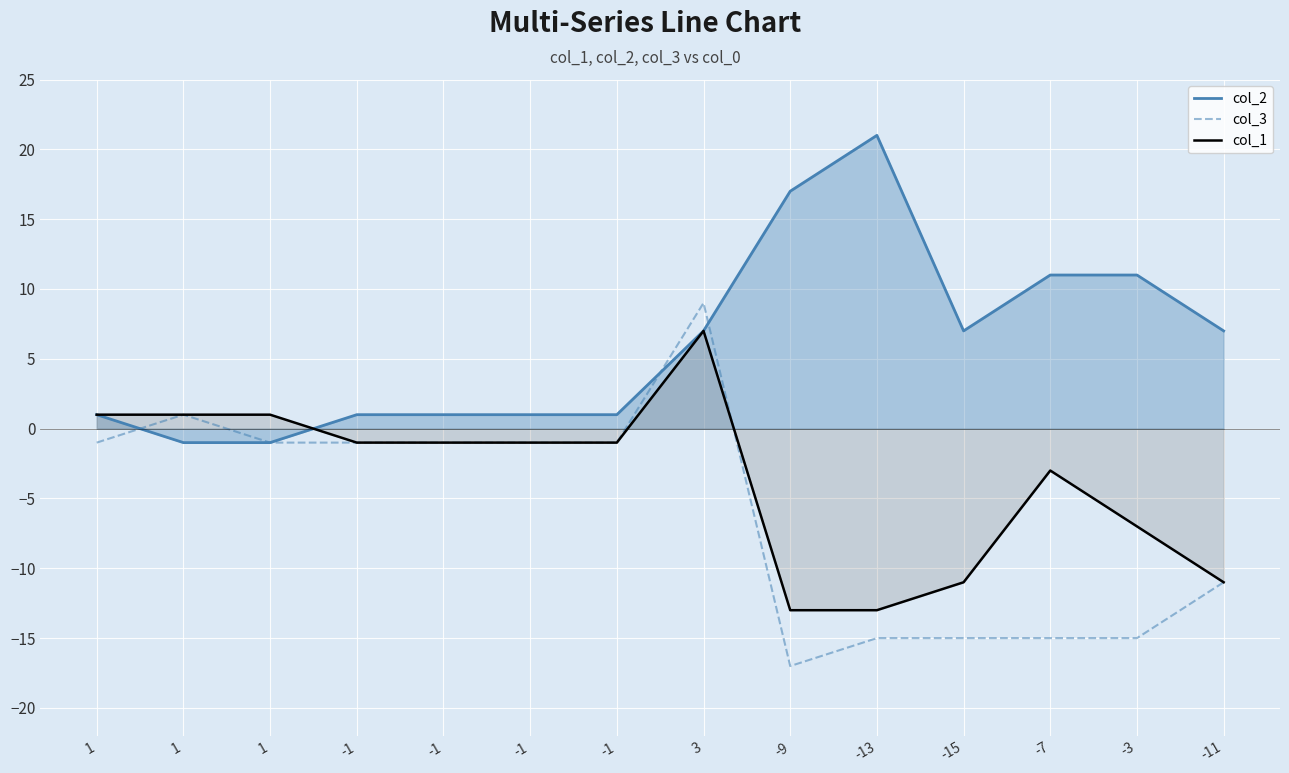

What is the label of the 11th point from the left?

-15